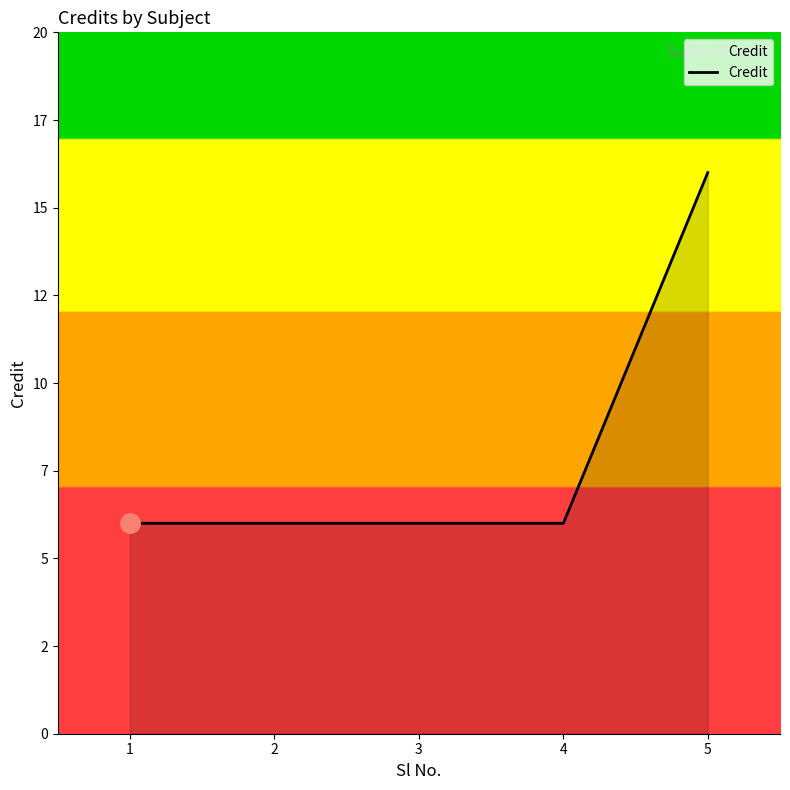

Reading left to right, extract all data points from this chart.

1=6	2=6	3=6	4=6	5=16